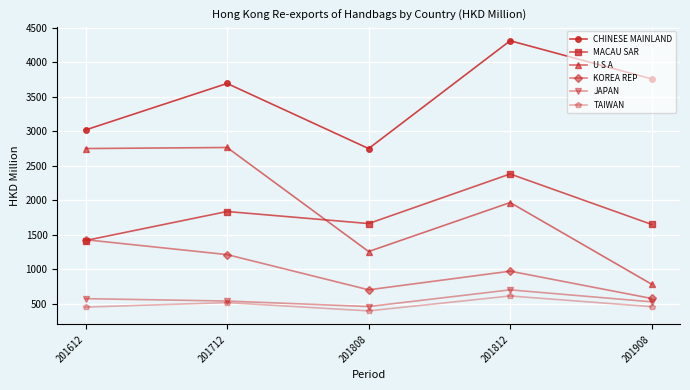

What is the difference between the JAPAN values at 201812 and 201712?

162.0